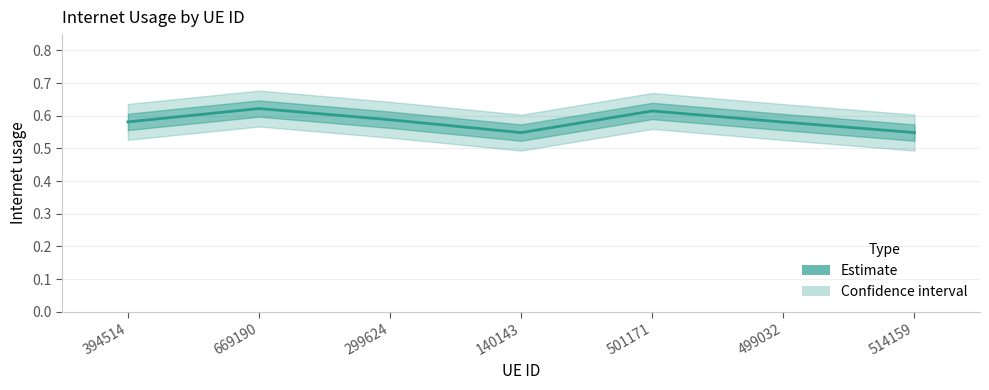

True or false: the data has more than 1 interior local peaks.

True